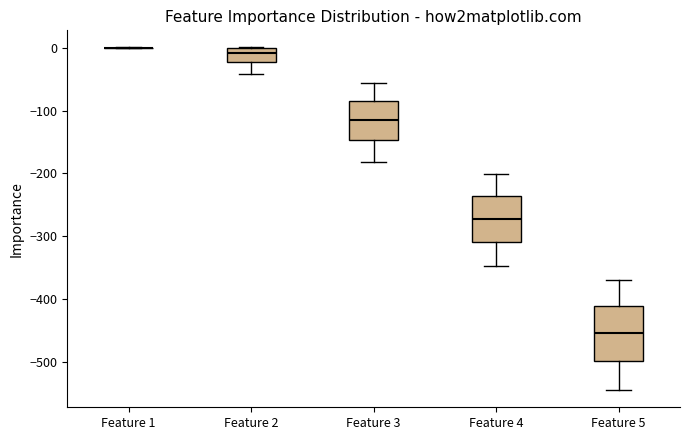

Reading left to right, transcribe this box plot: for each box, give where its median line is, the range the box spans, and where its two whiskers end, as read against the y-axis. The values are not printed on the chart, so give them approximately, as read against the axis.

Feature 1: box collapsed to a line at 0, whiskers 0 to 0
Feature 2: median -10, box -20 to 0, whiskers -40 to 0
Feature 3: median -110, box -150 to -80, whiskers -180 to -60
Feature 4: median -270, box -310 to -240, whiskers -350 to -200
Feature 5: median -450, box -500 to -410, whiskers -550 to -370